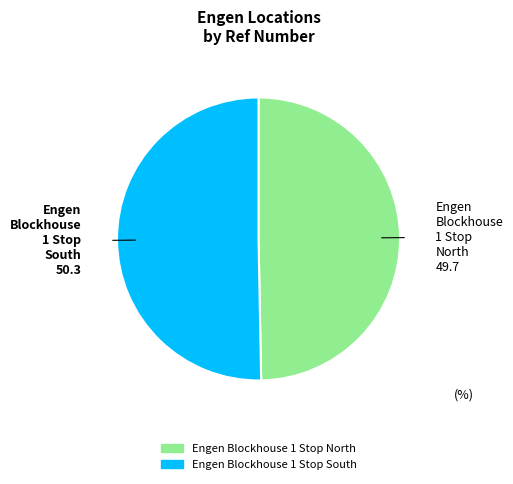

True or false: Engen Blockhouse 1 Stop North accounts for 61% of the total.

False